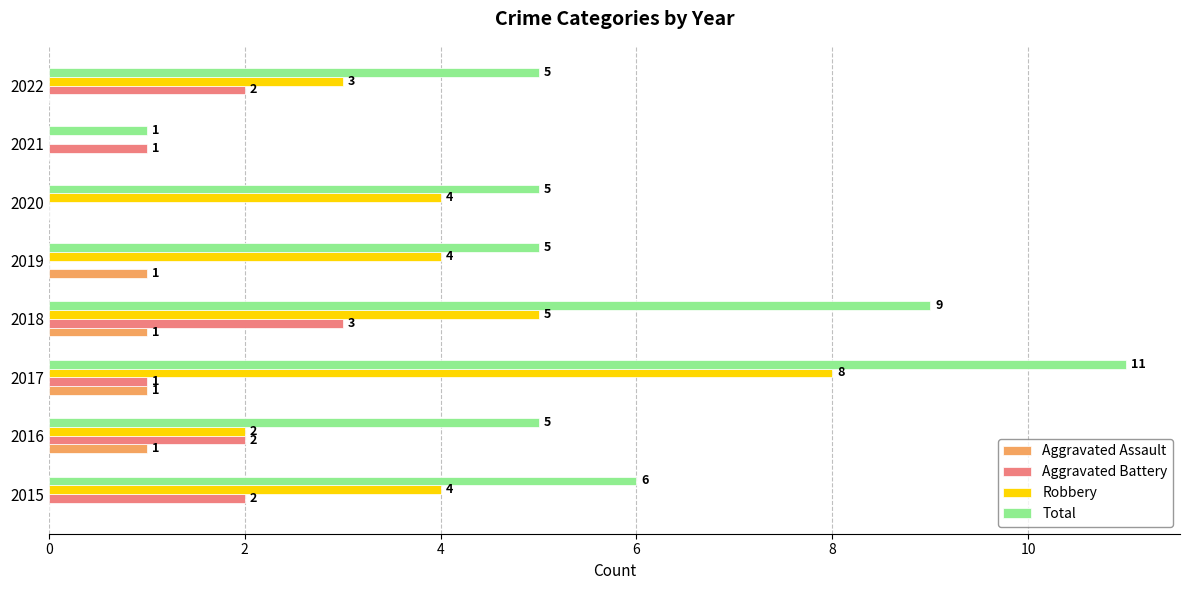

What are all the series names shown in the legend?

Aggravated Assault, Aggravated Battery, Robbery, Total